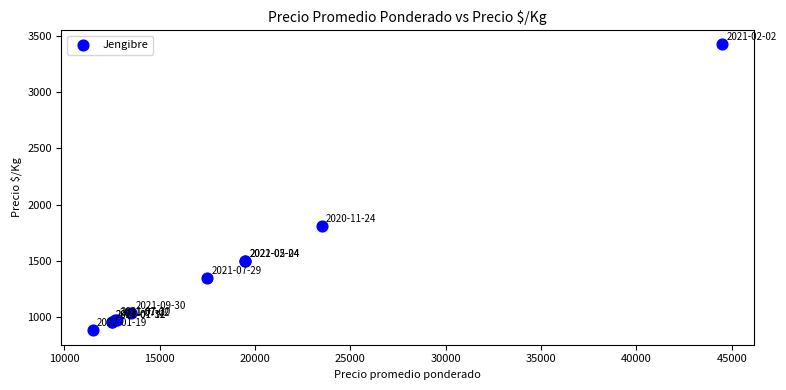

What Y value in the scatter plot is closest to 2154?

1808